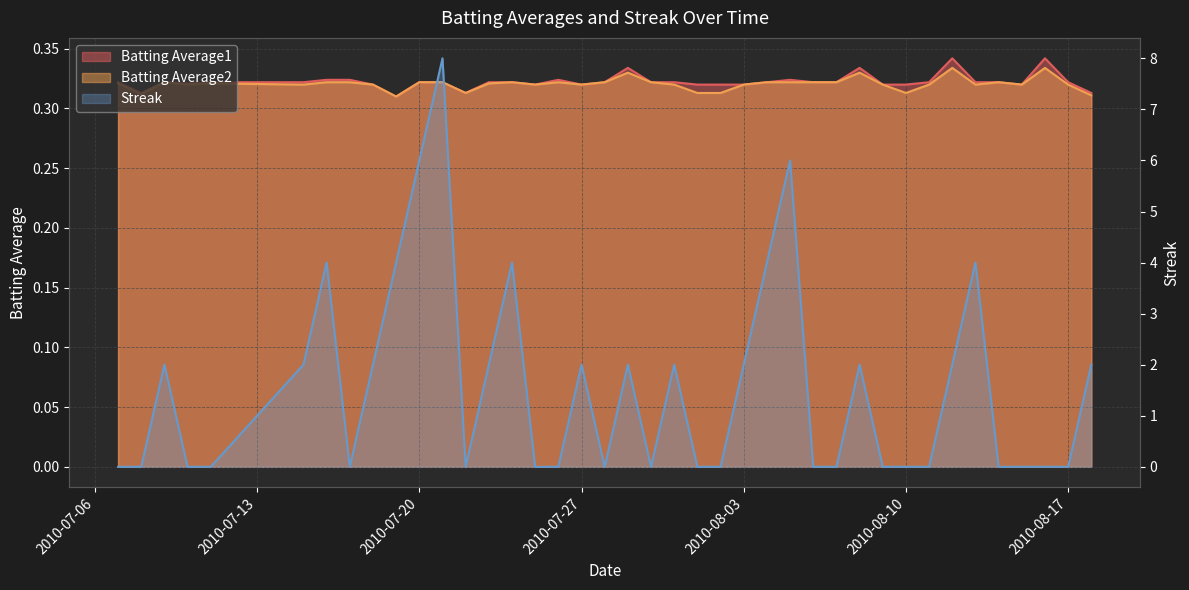

Does the chart have visible grid lines?

Yes